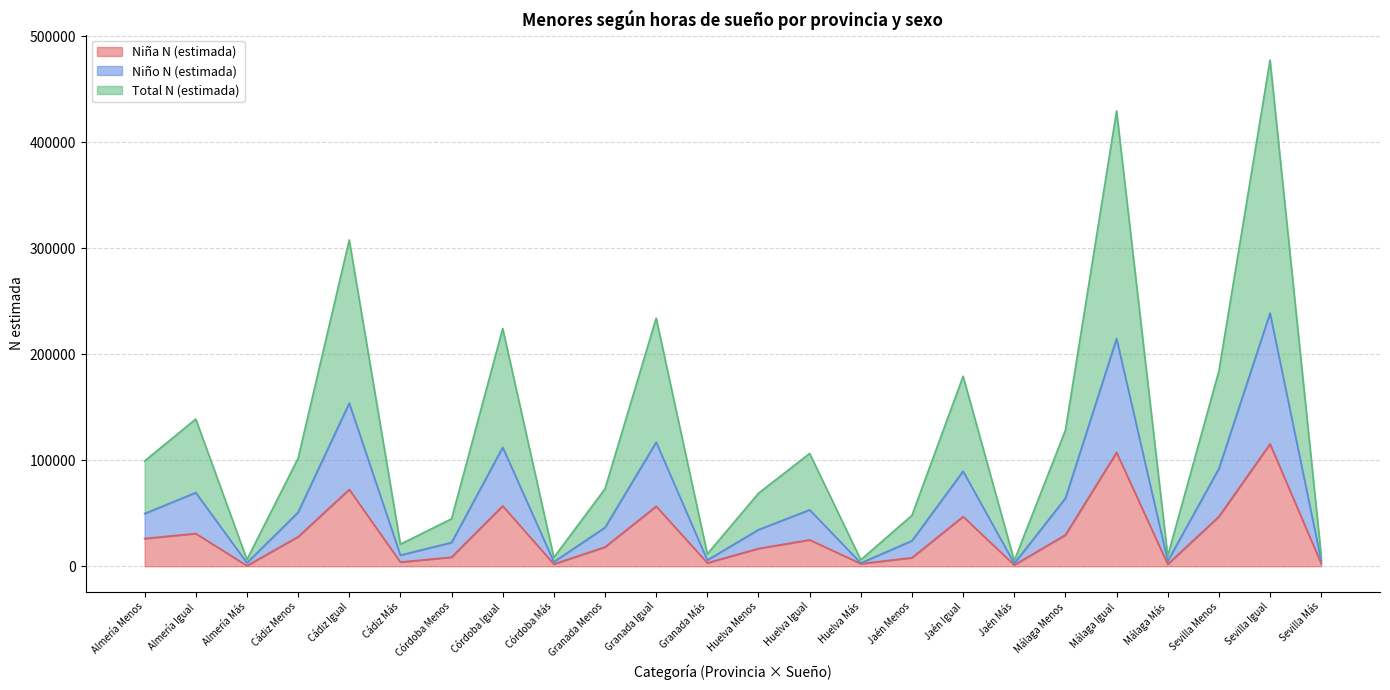

What is the sum of all Niño N (estimada) values?

1462101